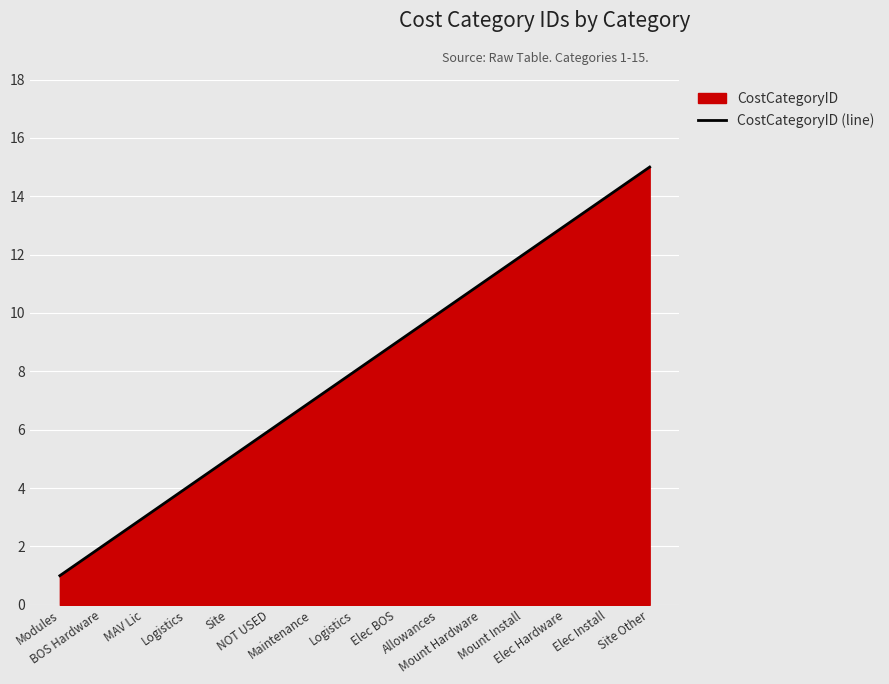

The value at Elec BOS is 16. True or false?

False